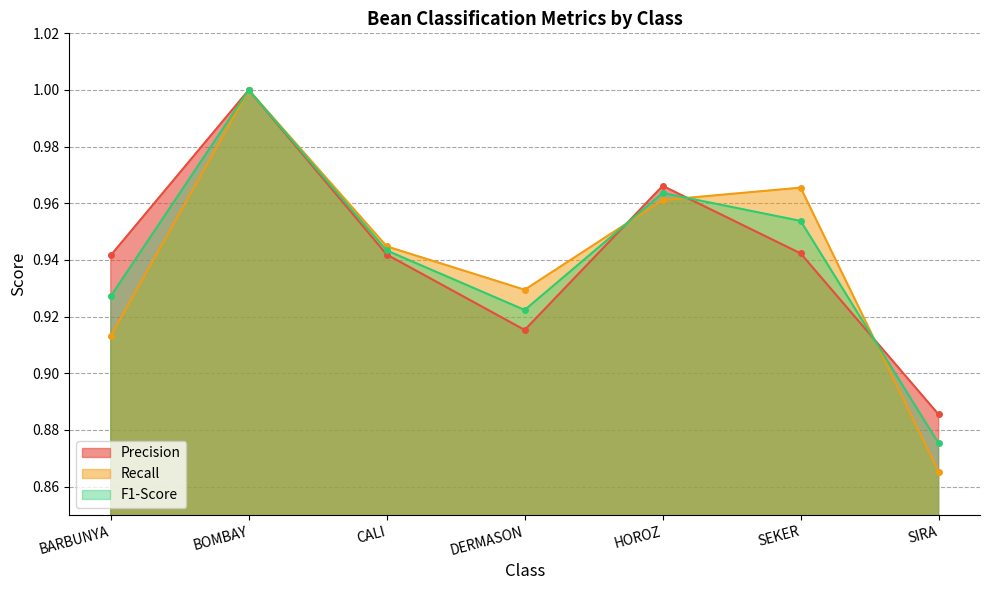

What is the average value of the Precision series?

0.9